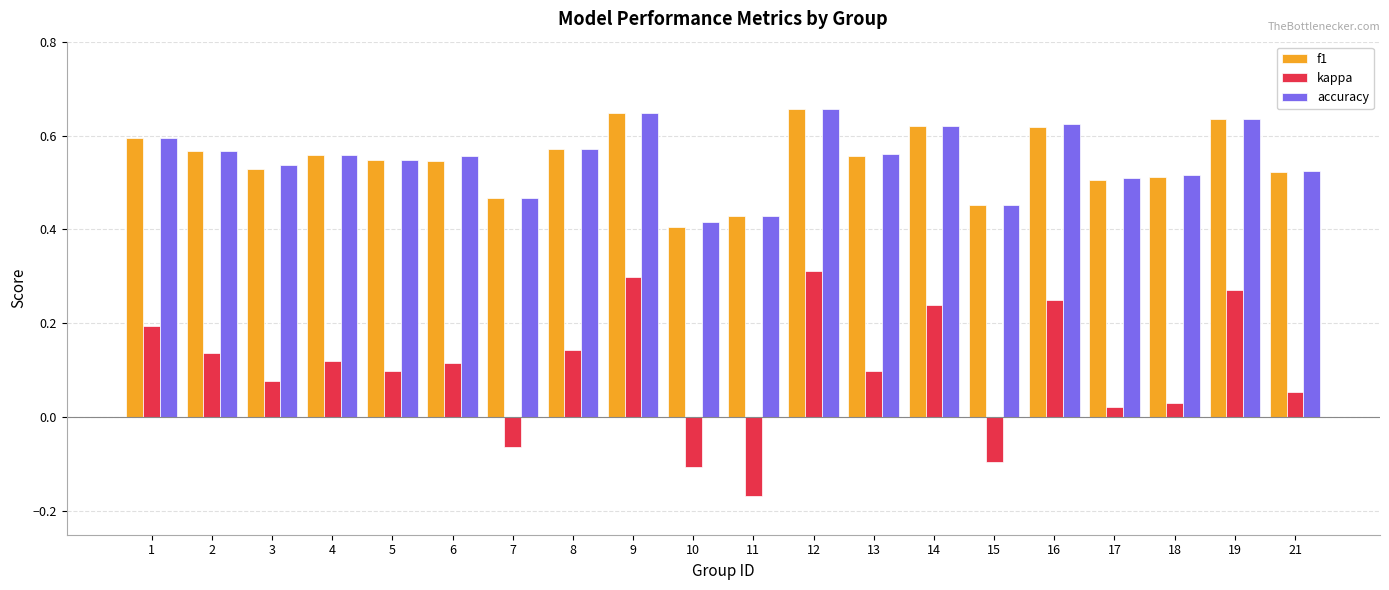

What is the total value across all series at 1?

1.4